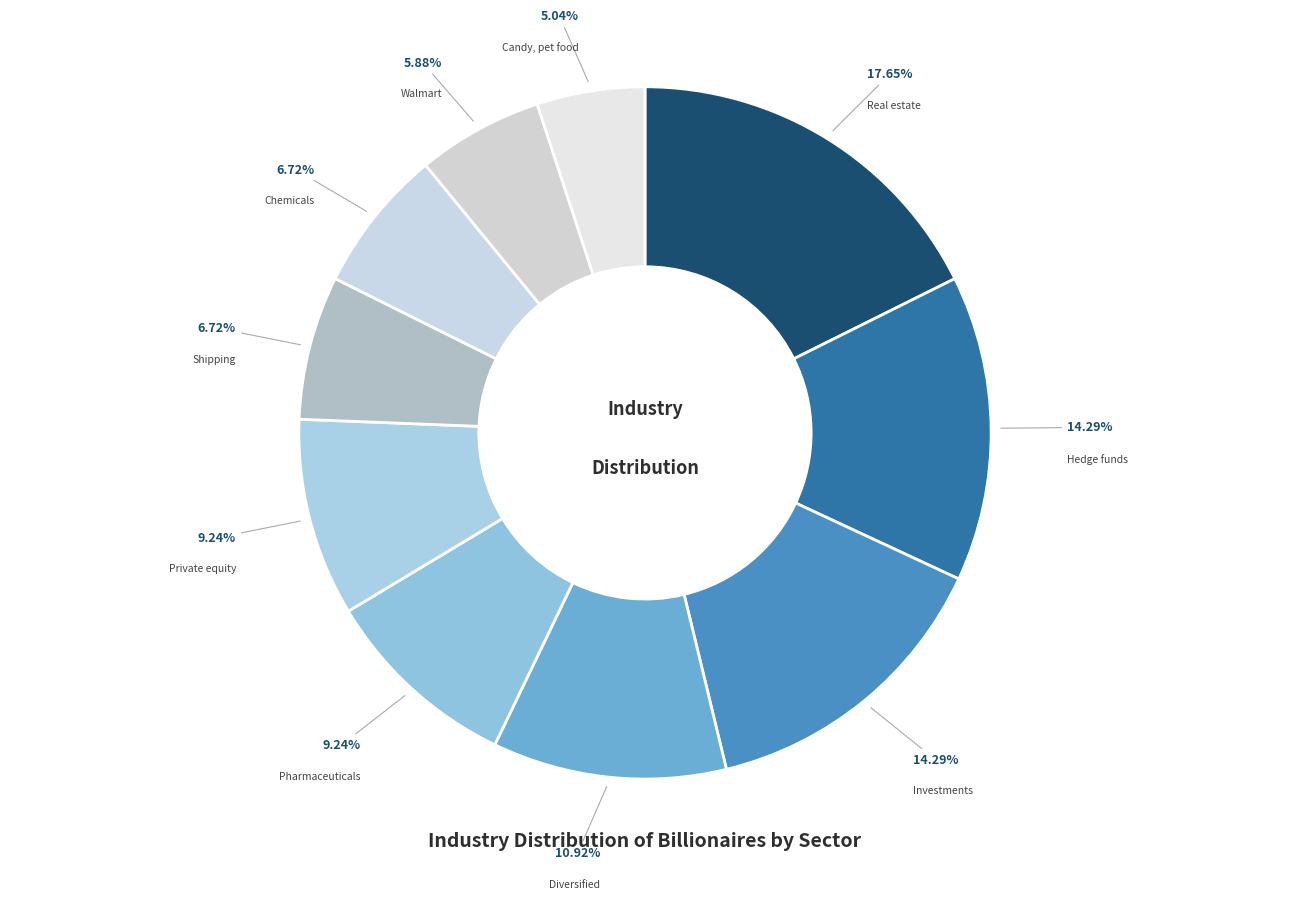

What percentage is the Shipping slice, to the nearest percent?

7%